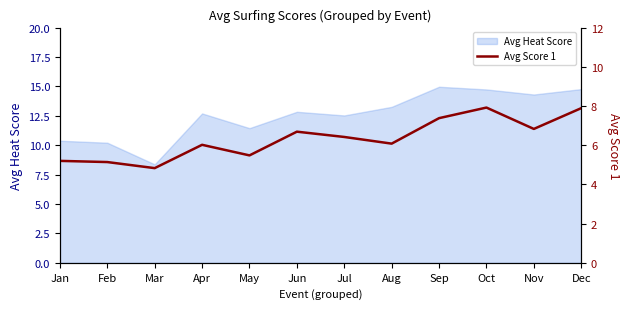

What is the maximum value shown in the chart?

7.9